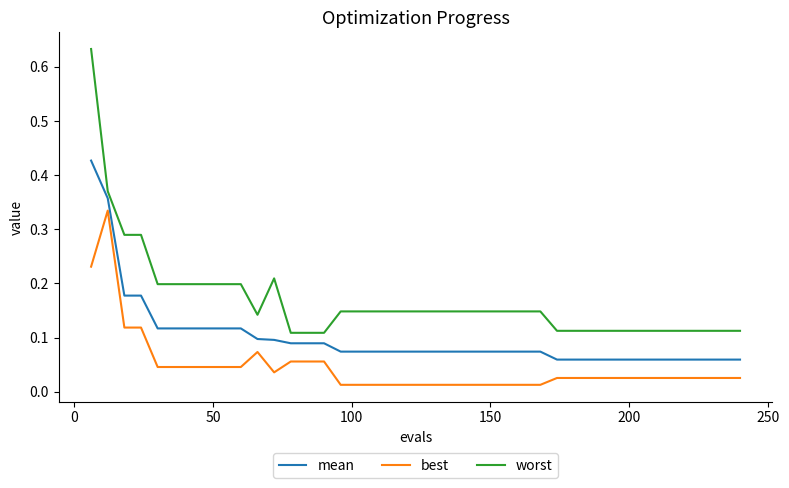

Which series has the largest total across all categories?

worst